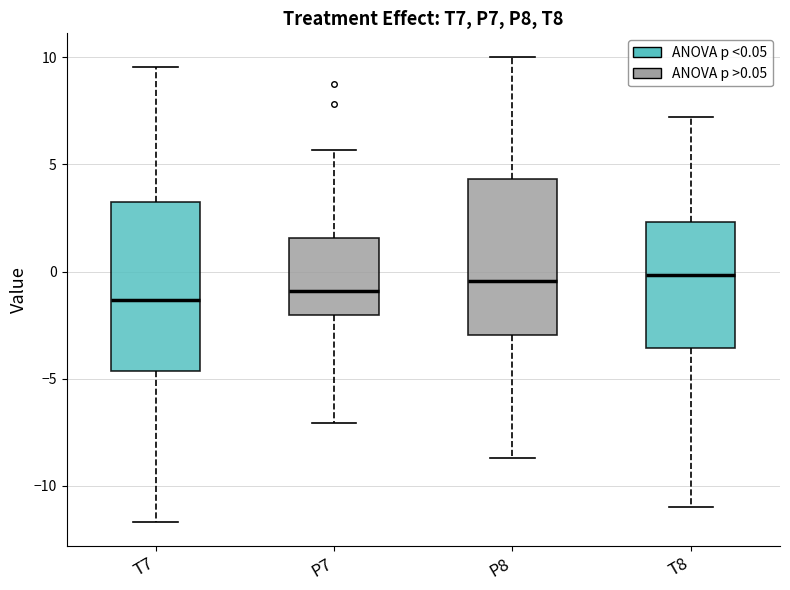

Comparing the boxes themselves (not the whiskers), which one is the tallest?

T7